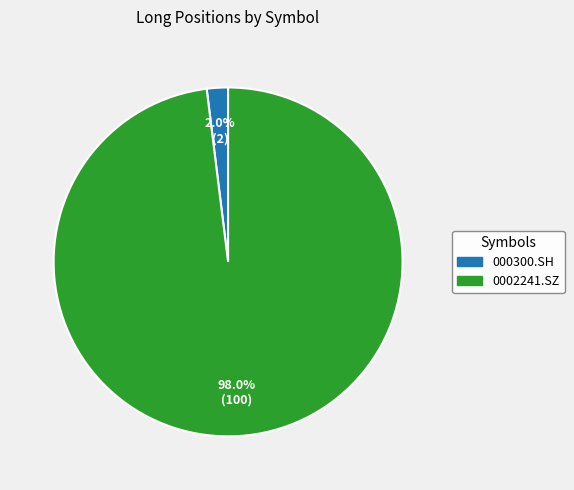

What is the largest slice in the pie chart?

0002241.SZ